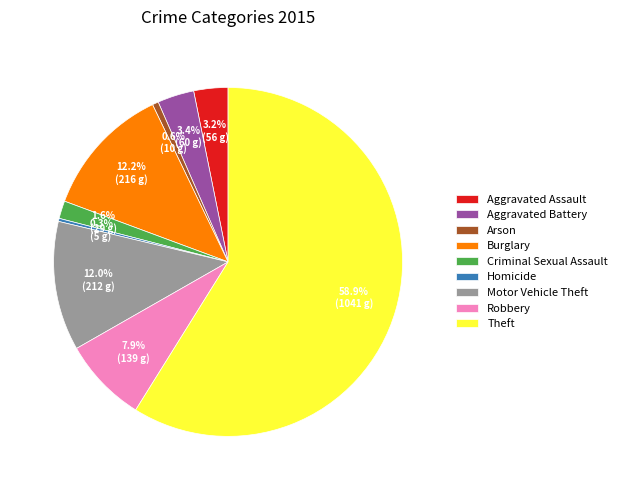

Is there a majority slice in this chart?

Yes